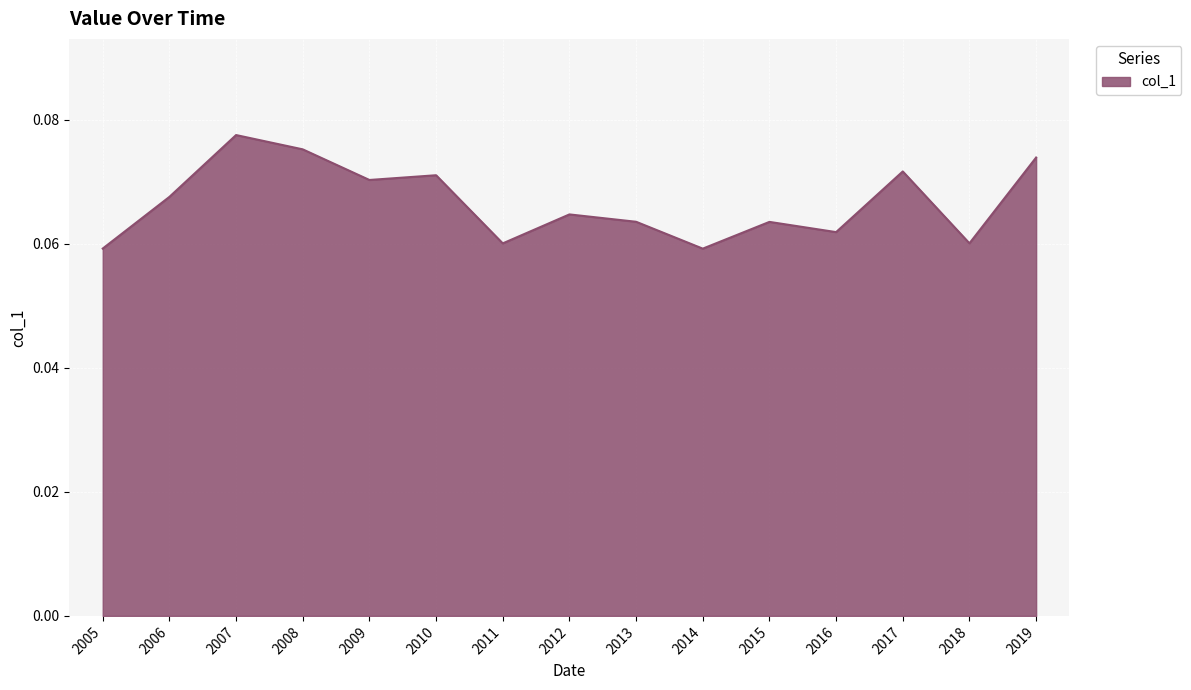

Between 2008 and 2015, which is larger?

2008